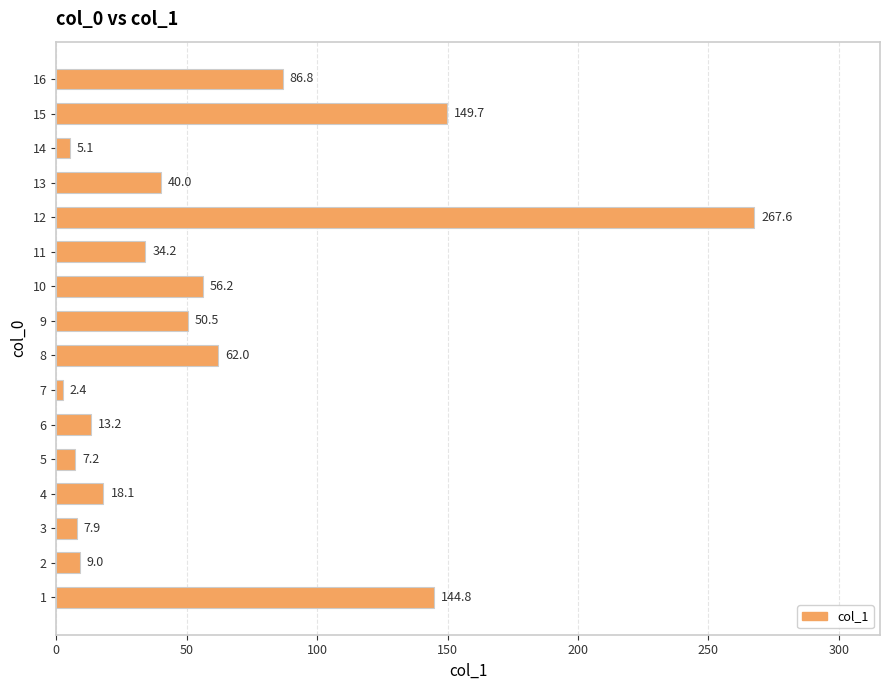

The value at 11 is 8.8. True or false?

False